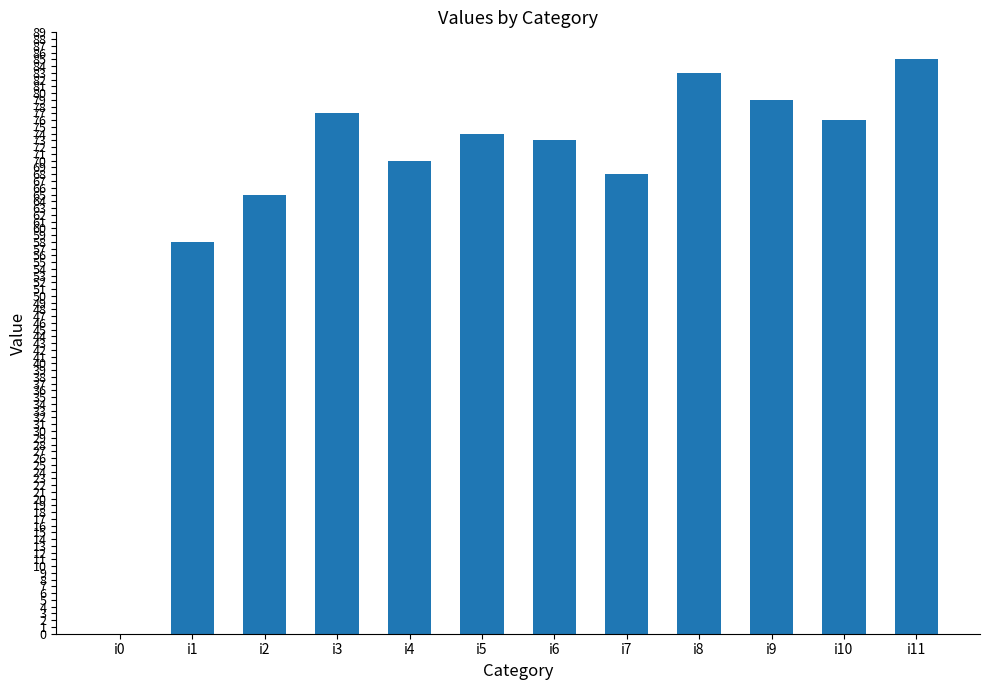

At which label is the value closest to 42?

i1